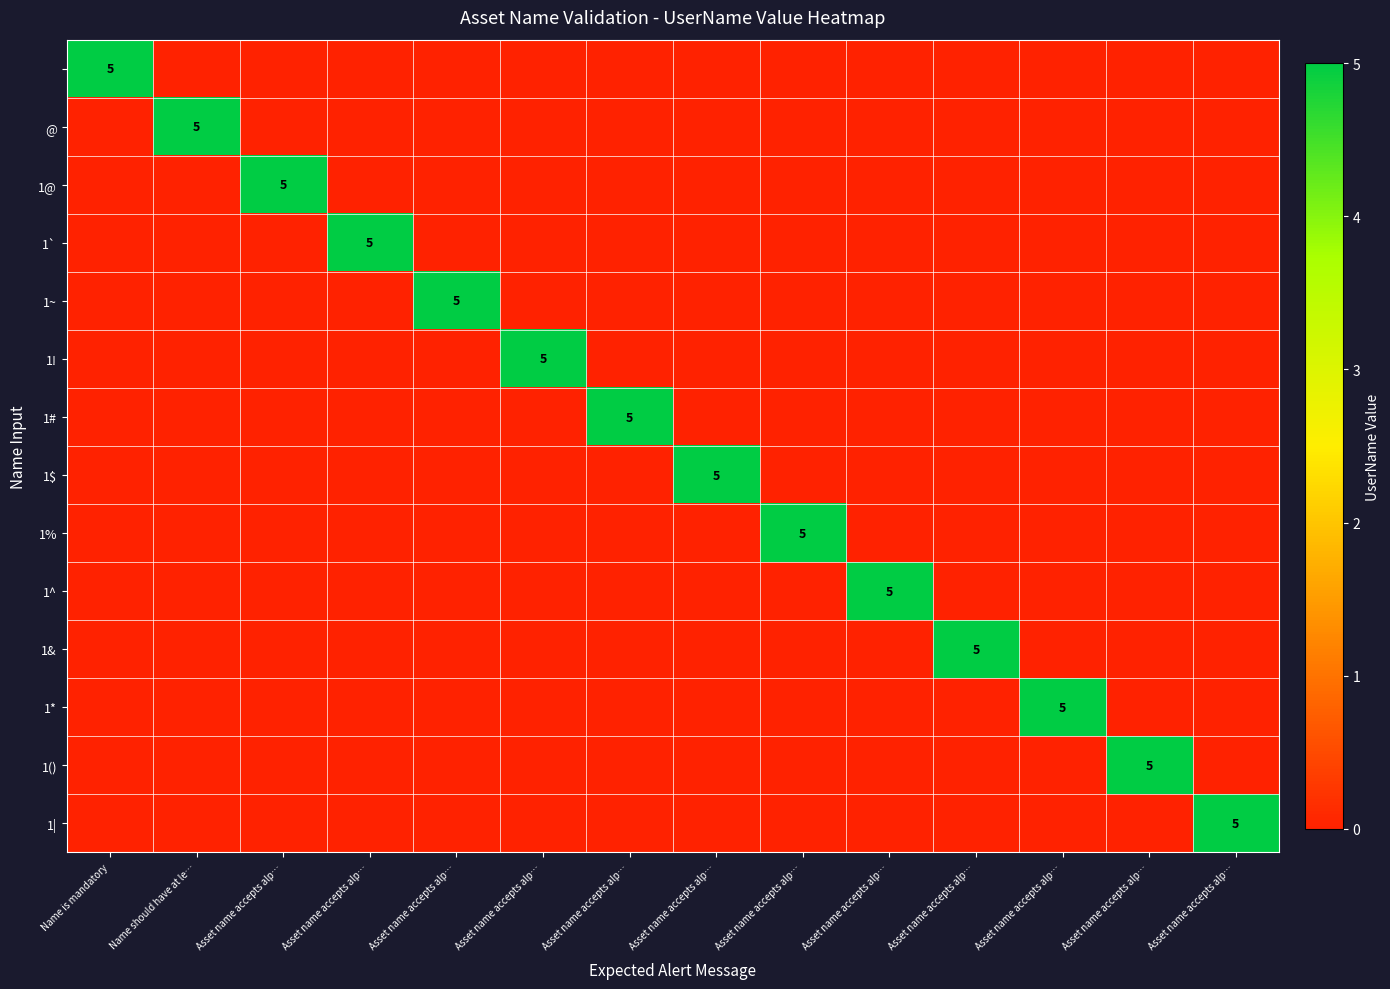

The 1* series shows 8 at Asset name accepts alp…. True or false?

False